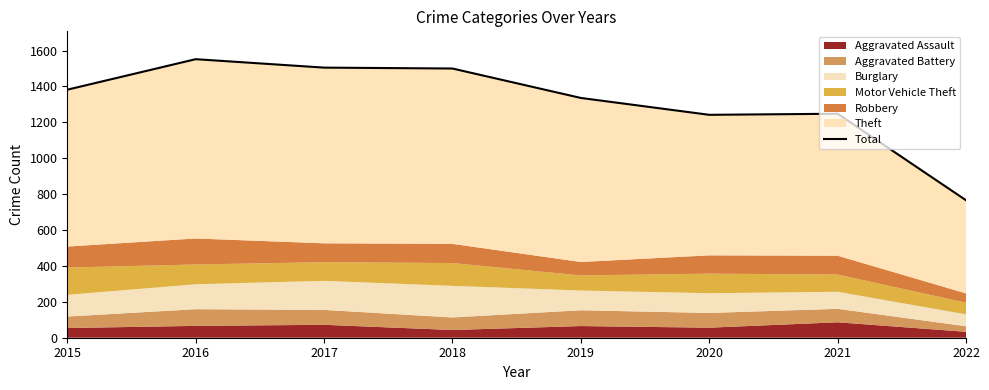

What is the smallest value displayed?

766